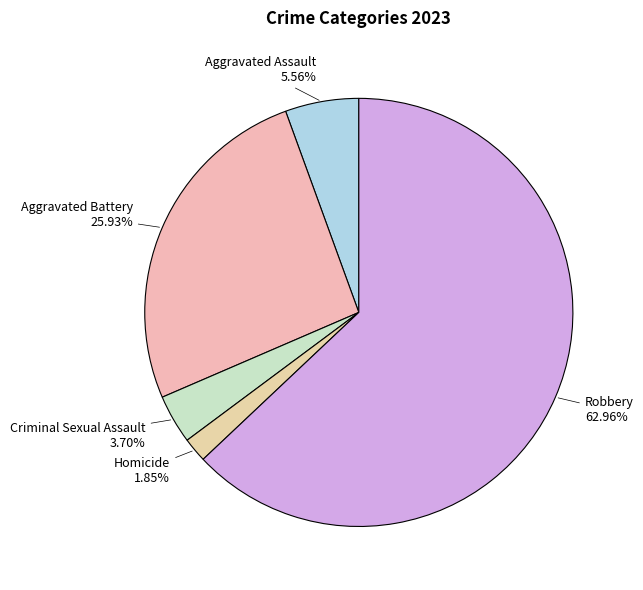

Do Homicide and Aggravated Assault together represent more than half of the pie?

No